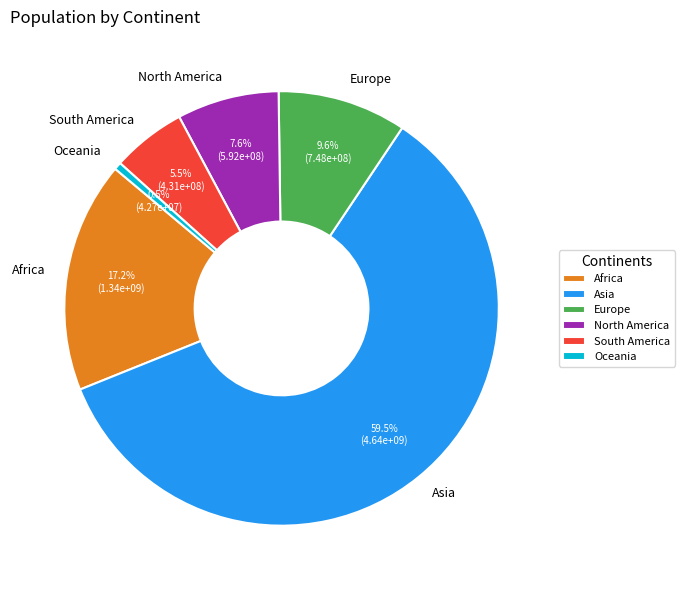

To the nearest percent, what is the average slice percentage?

17%